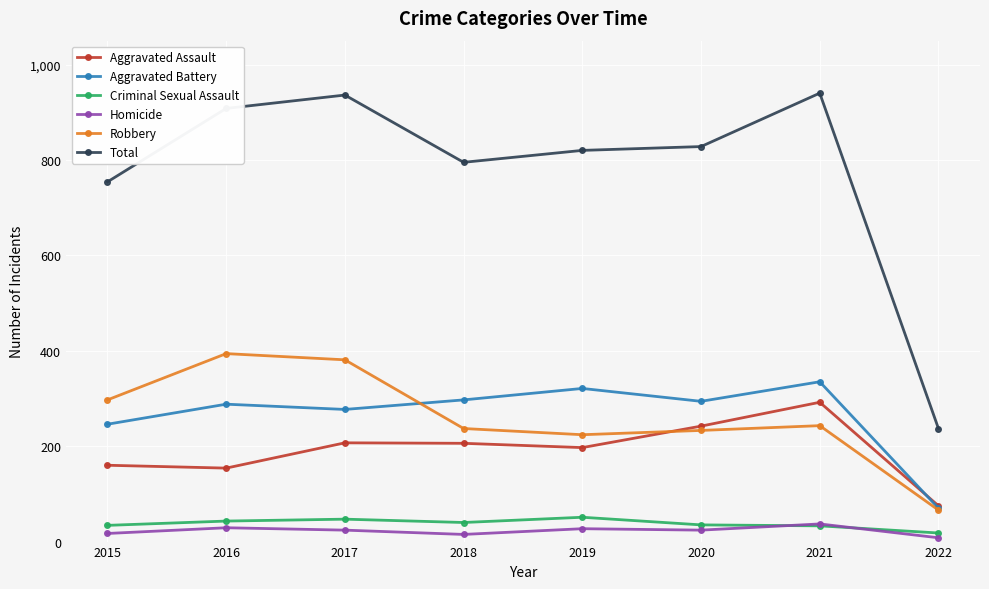

What is the value of the Criminal Sexual Assault point at the 8th from the left?

18